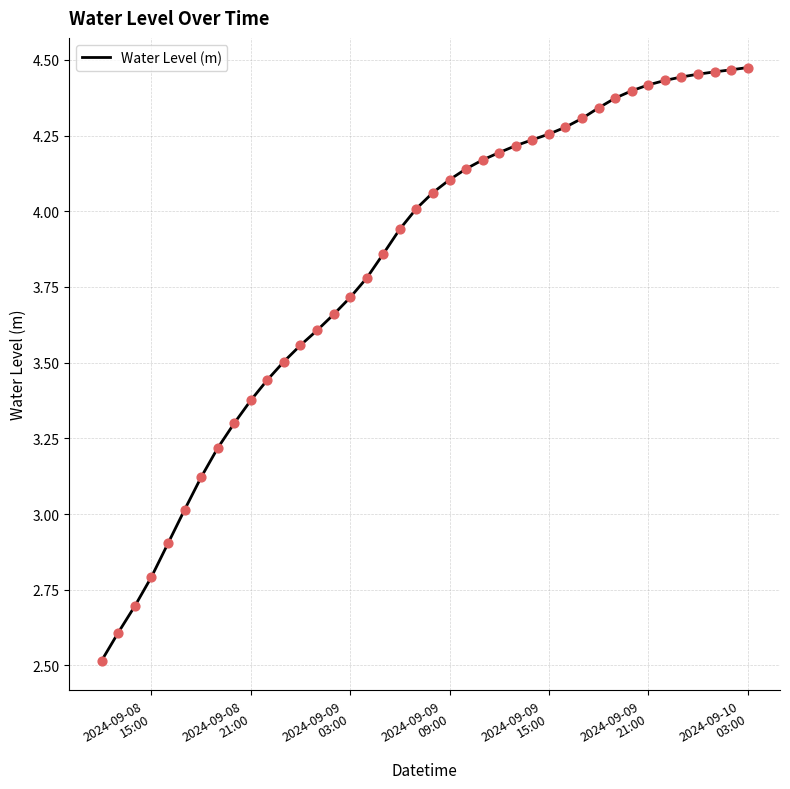

What is the difference between the maximum and minimum values?

2.0